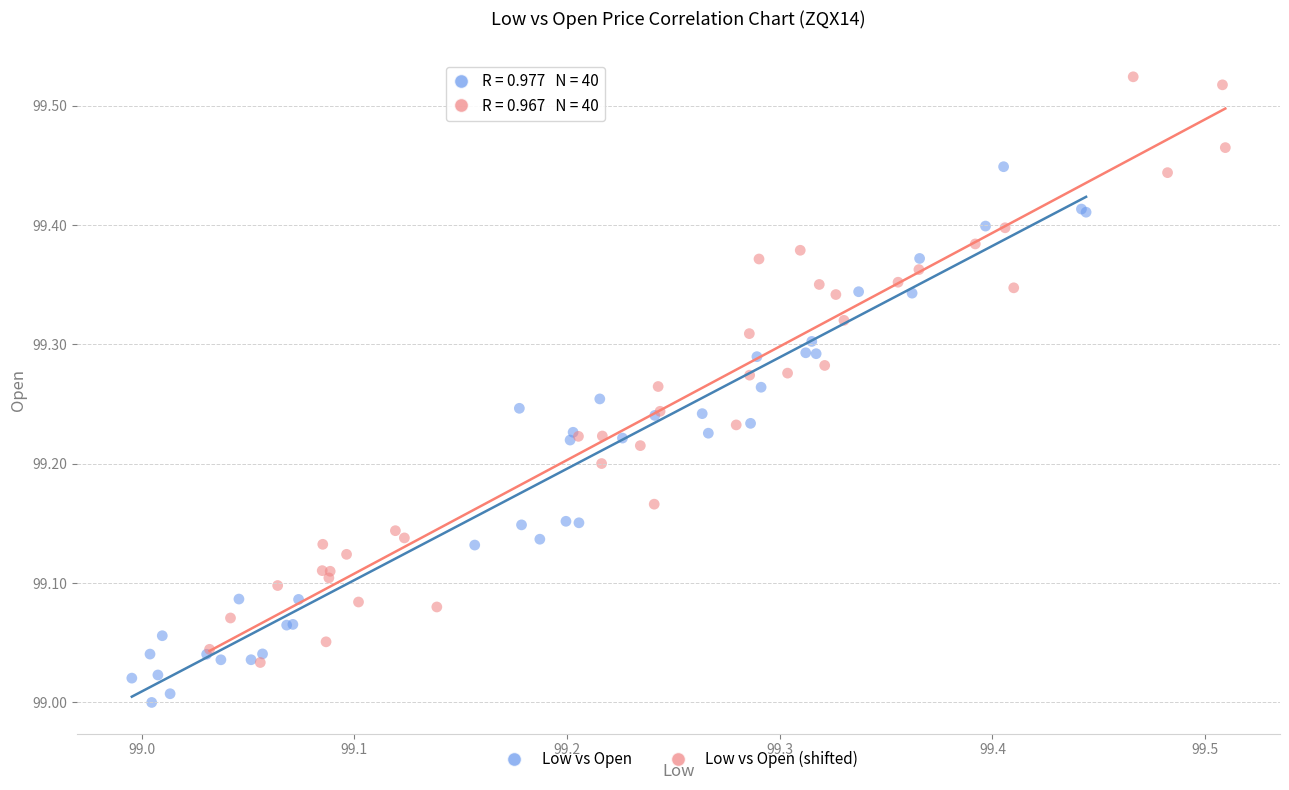

Which series contains the highest Y value?

Low vs Open (shifted)